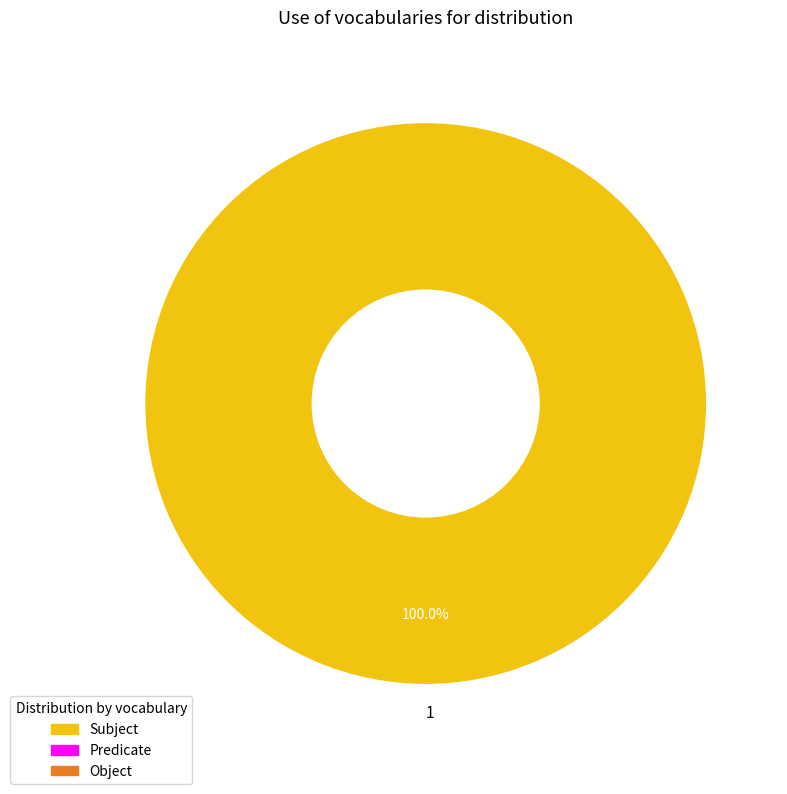

Which category accounts for the majority?

1